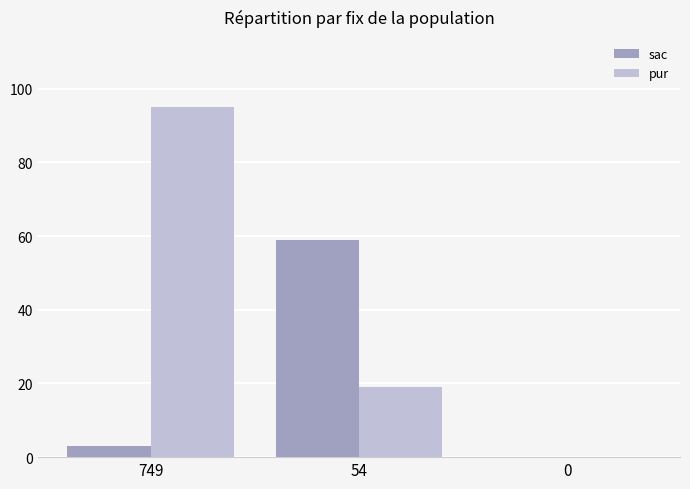

Are the bars grouped side by side (vs. stacked)?

Yes